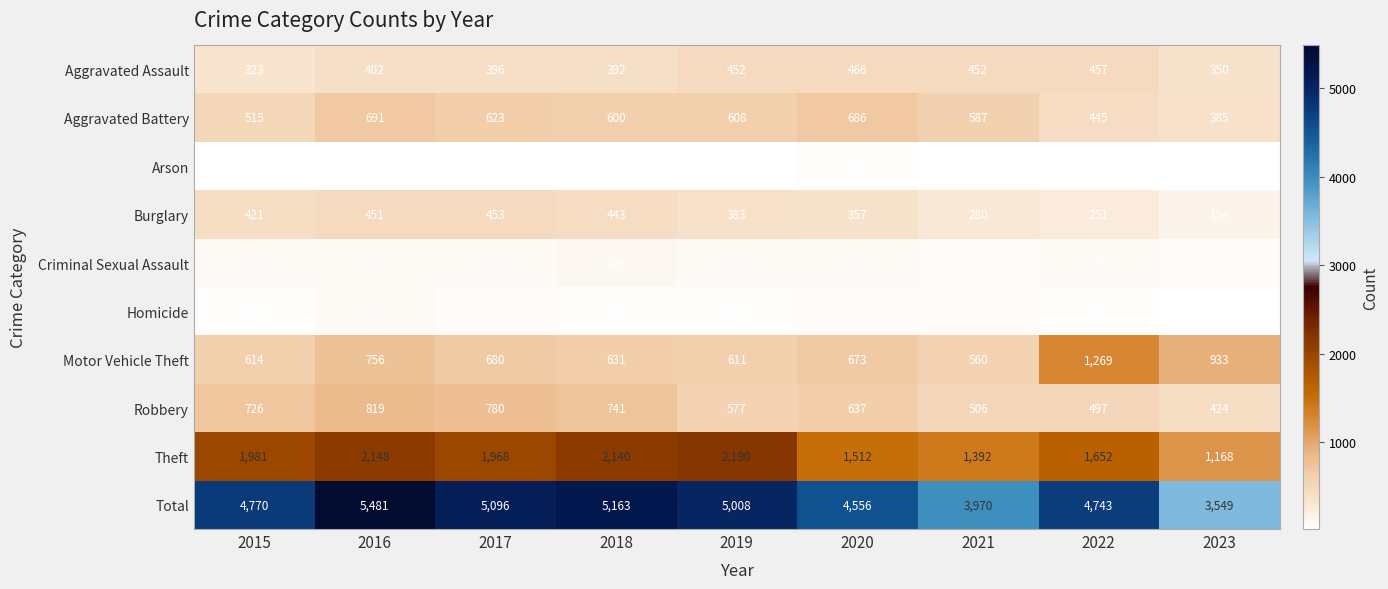

What is the average value of the Criminal Sexual Assault series?

94